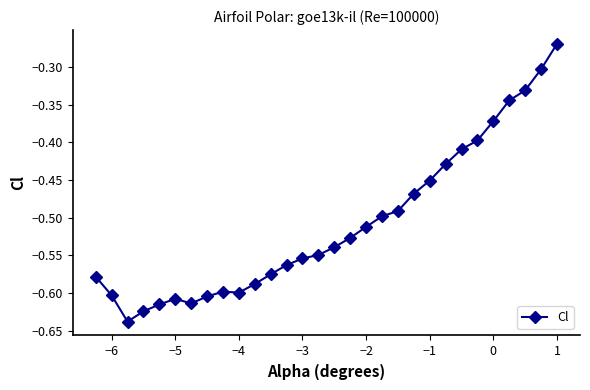

How many data points does each series have?

30